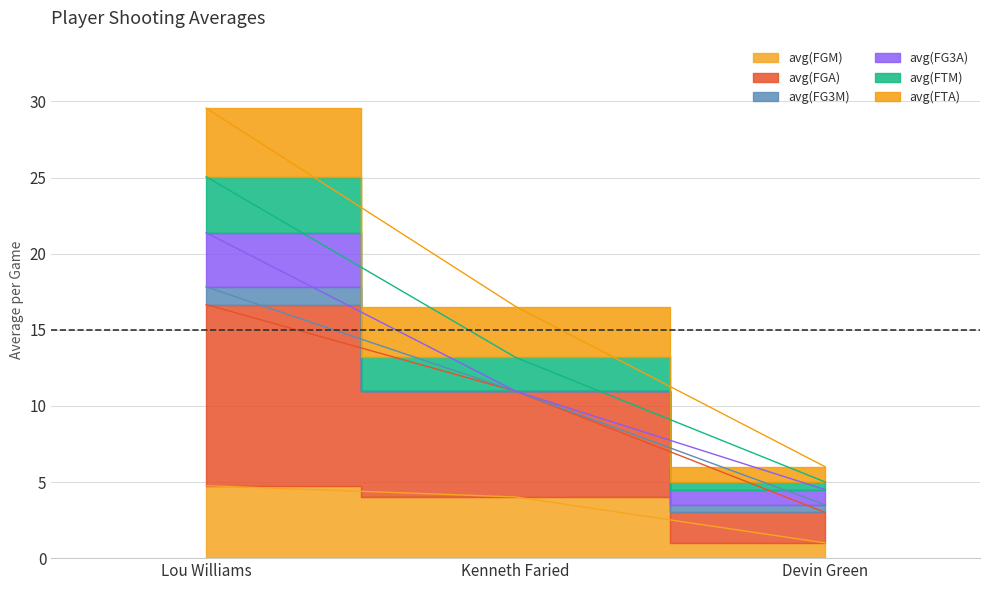

Is it true that avg(FTM) equals 3.0 at Devin Green?

True